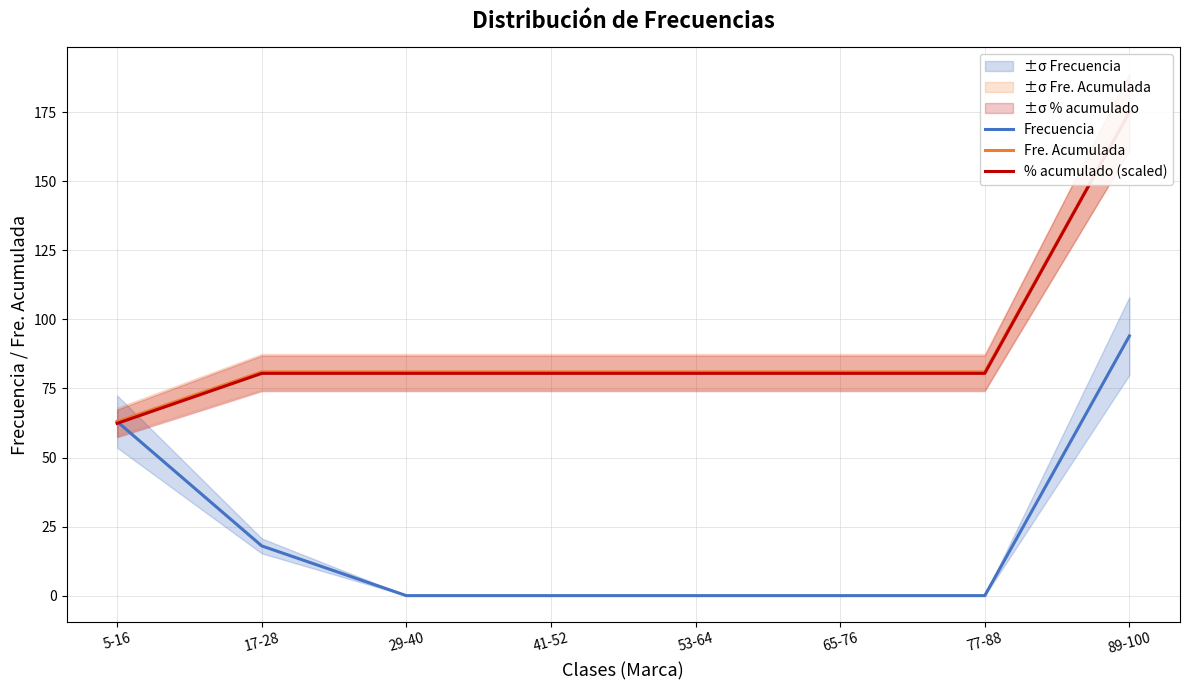

Reading left to right, transcribe all the data shown in this chart.

Frecuencia: 5-16=63.0	17-28=18.0	29-40=0.0	41-52=0.0	53-64=0.0	65-76=0.0	77-88=0.0	89-100=94.0
Fre. Acumulada: 5-16=63.0	17-28=81.0	29-40=81.0	41-52=81.0	53-64=81.0	65-76=81.0	77-88=81.0	89-100=175.0
% acumulado (scaled): 5-16=62.4	17-28=80.5	29-40=80.5	41-52=80.5	53-64=80.5	65-76=80.5	77-88=80.5	89-100=175.0